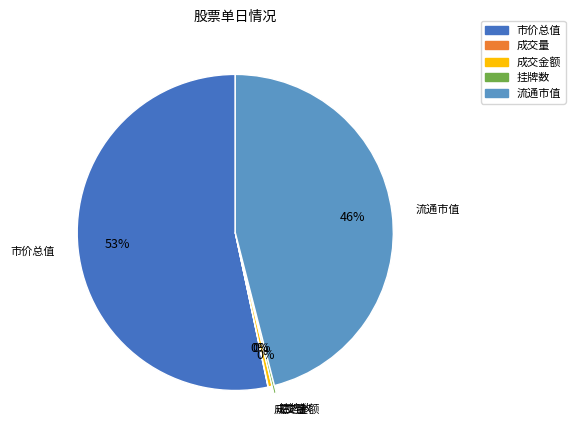

Is there any slice that represents more than half of the pie?

Yes